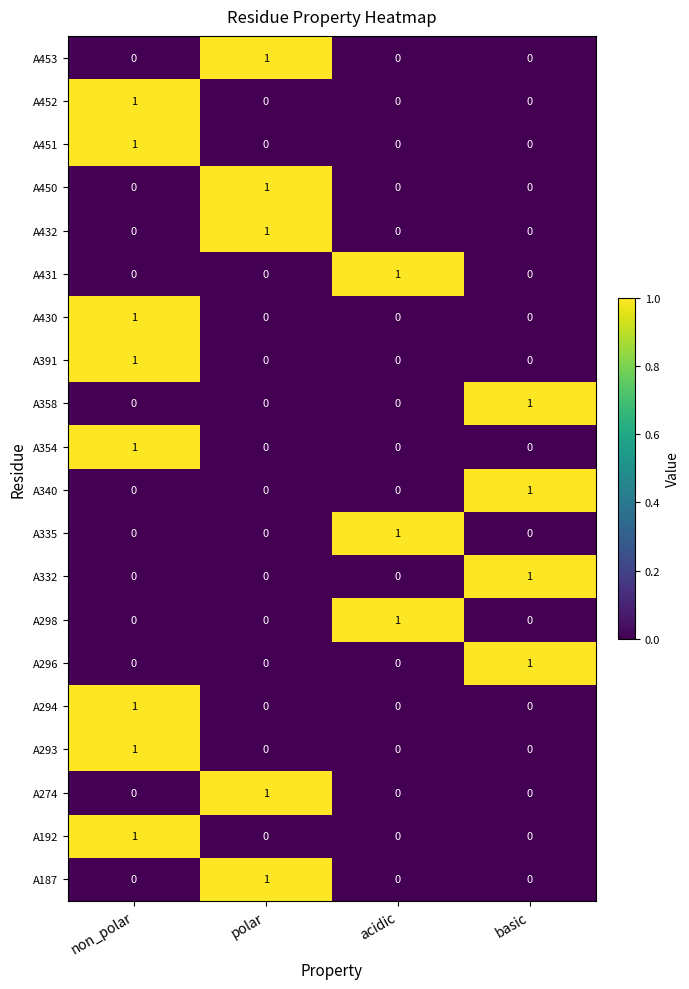

How many A296 values are between 0 and 1?

4